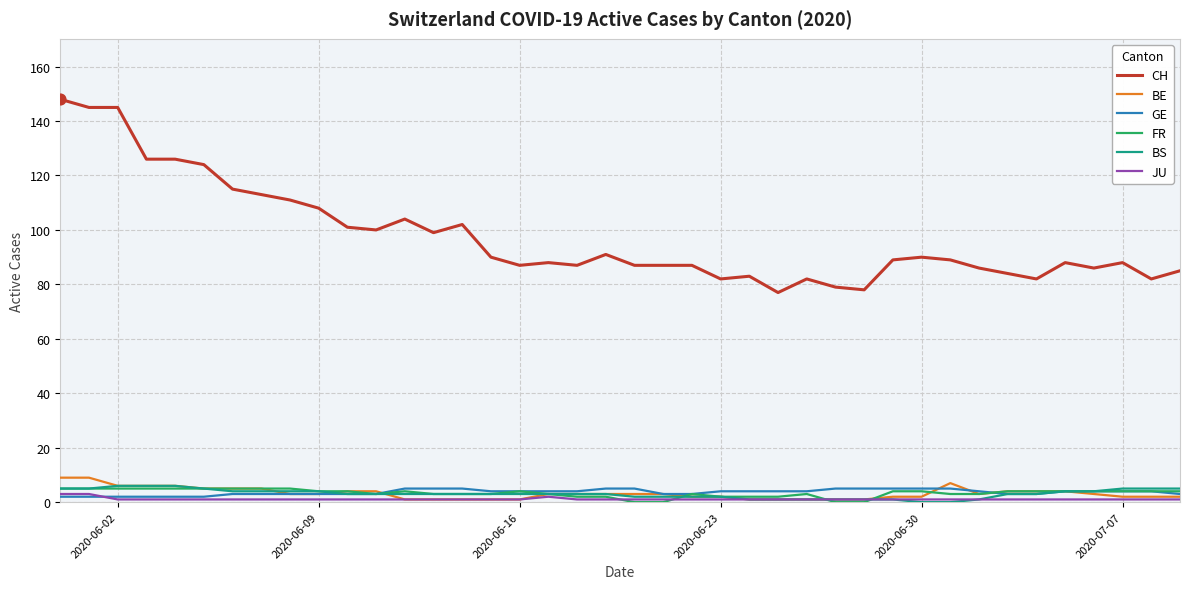

Which series has the largest range (max minus min)?

CH